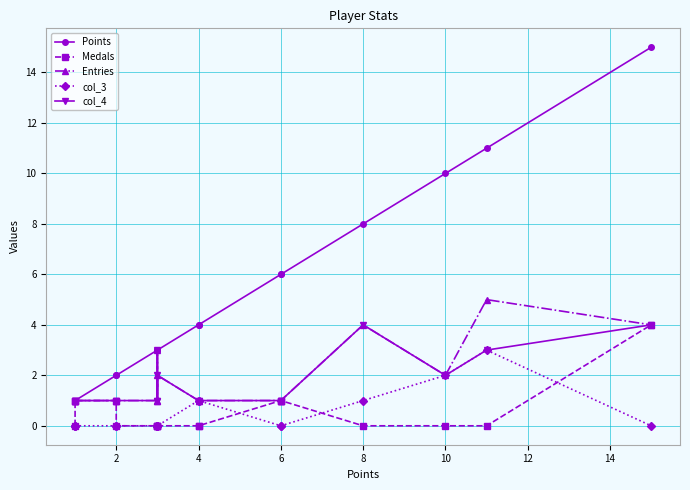

The Entries series shows 1 at 2. True or false?

False